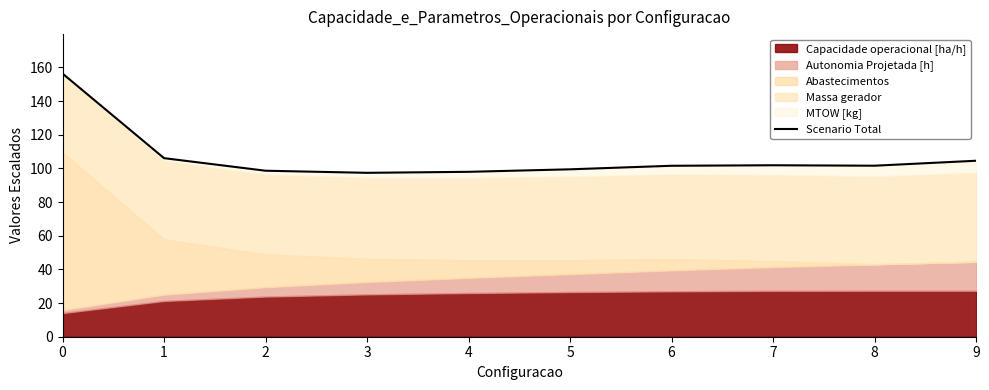

Is it true that the value at 2 is 155.9?

False